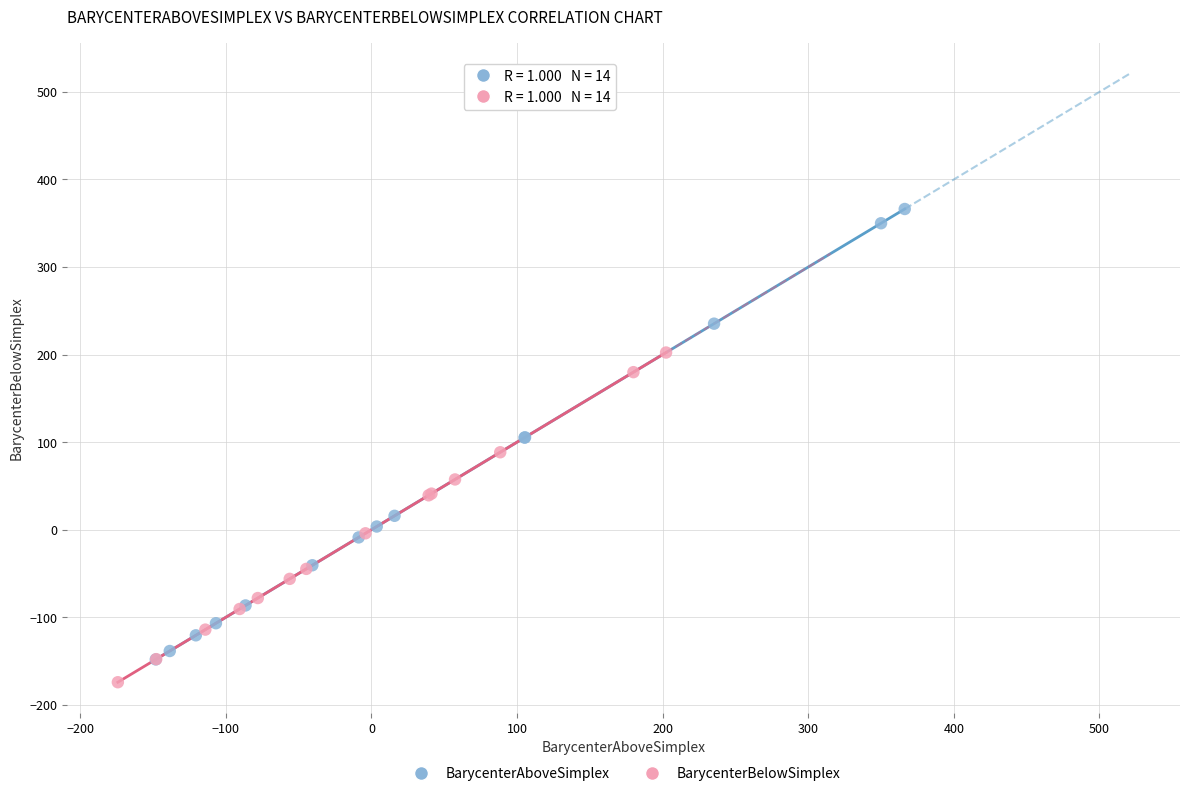

Which series has the widest spread of Y values?

BarycenterAboveSimplex